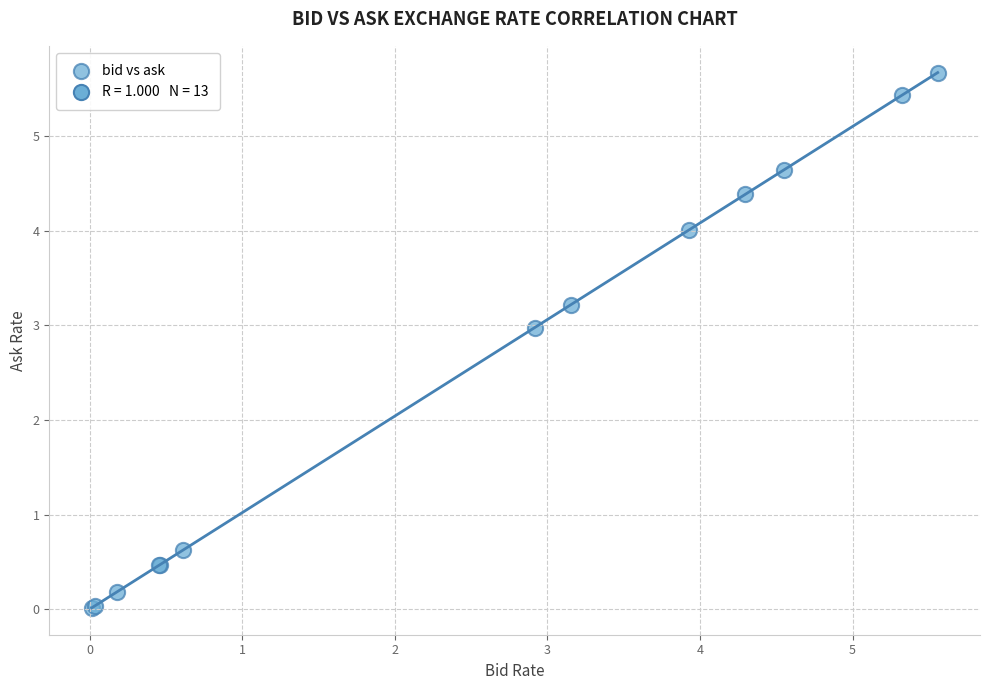

What Y value in the scatter plot is closest to 2?

3.0